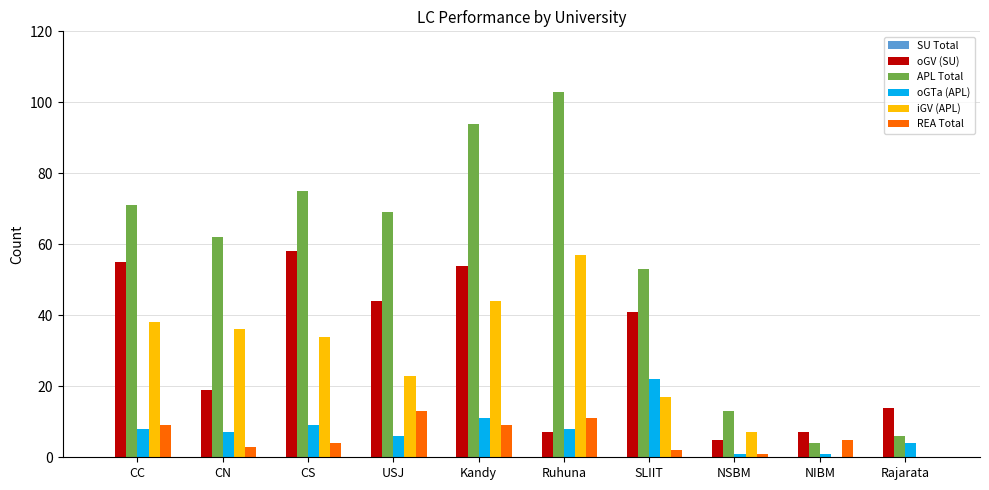

Which category has the highest value in the iGV (APL) series?

Ruhuna